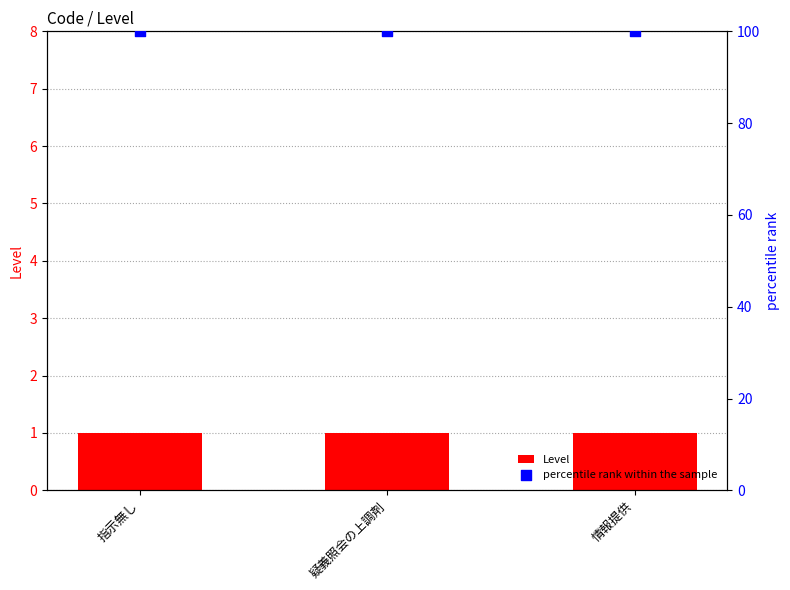

Which series has the widest spread of Y values?

Level